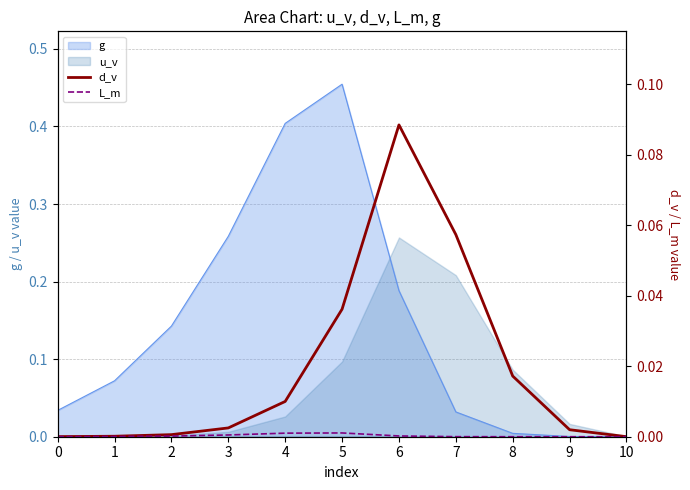

Which category has the highest value in the g series?

5